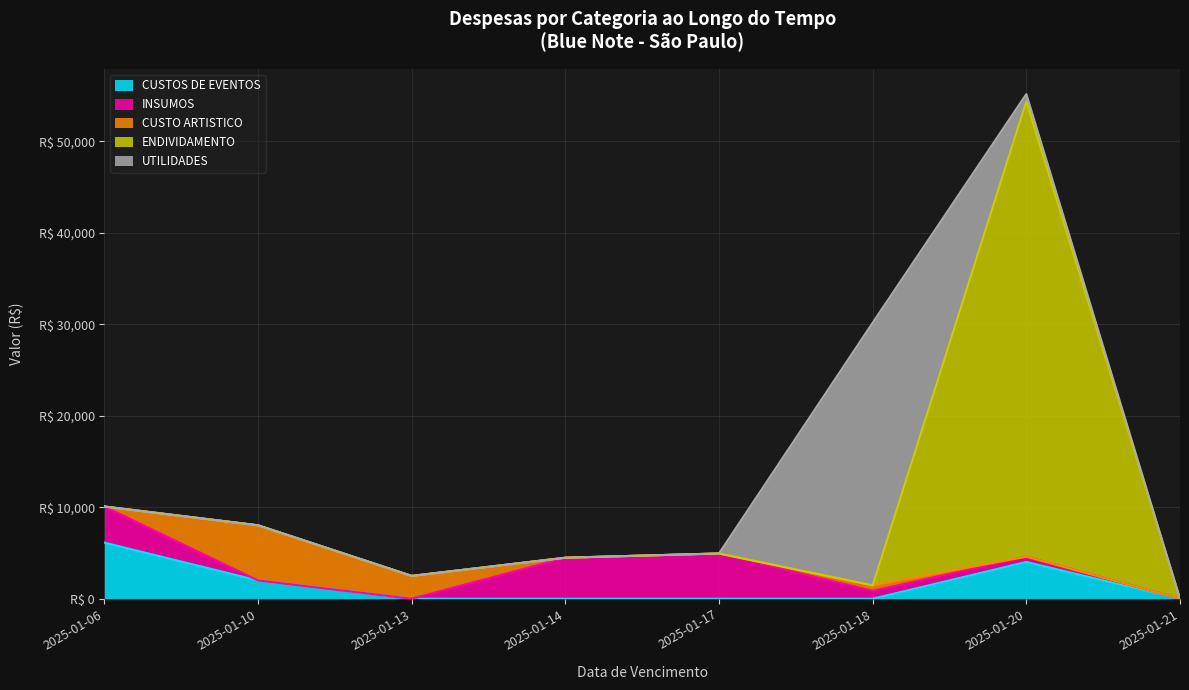

Which series has the largest total across all categories?

ENDIVIDAMENTO